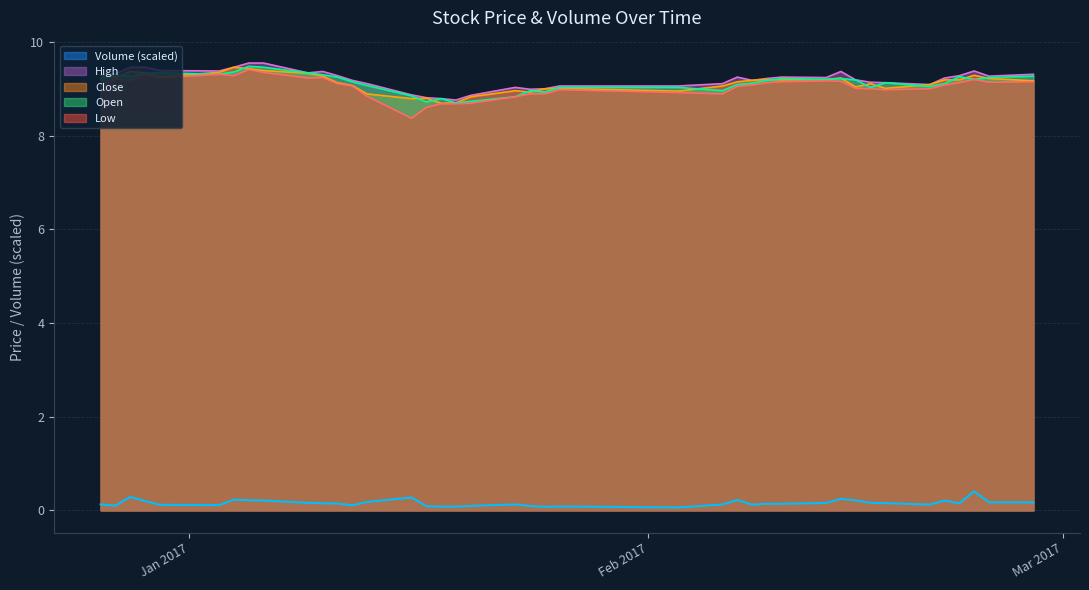

True or false: low and close cross at least once.

False